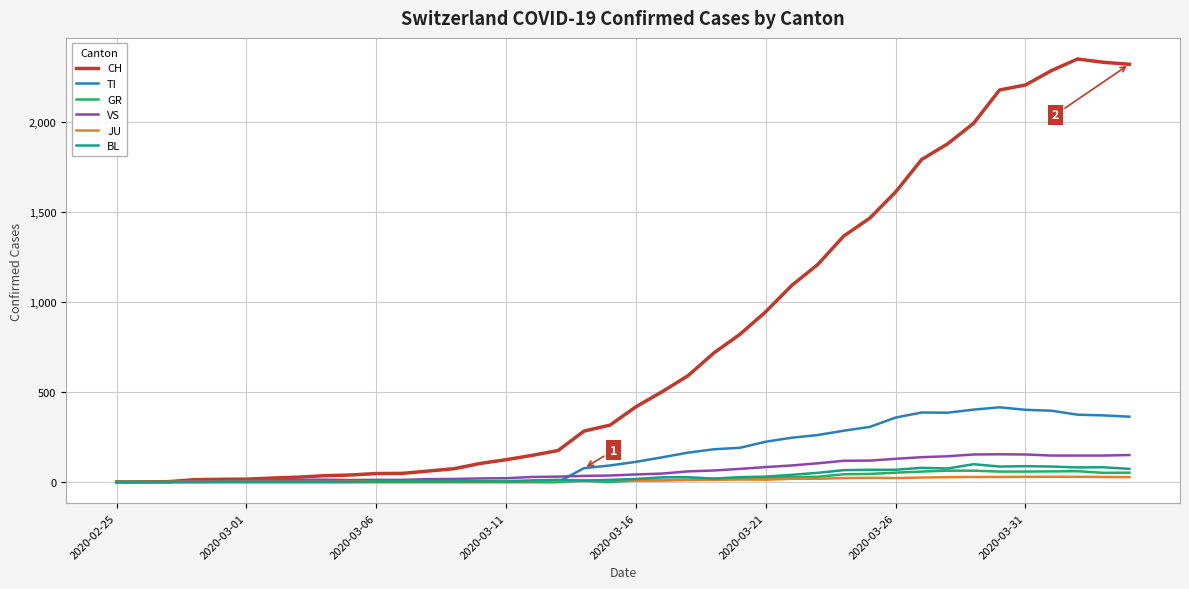

Which series has the widest spread of values?

CH